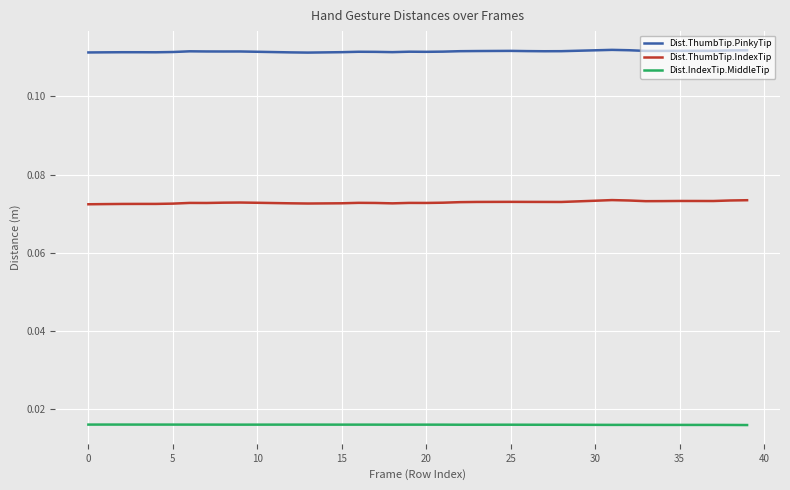

Which series has the largest range (max minus min)?

Dist.ThumbTip.IndexTip